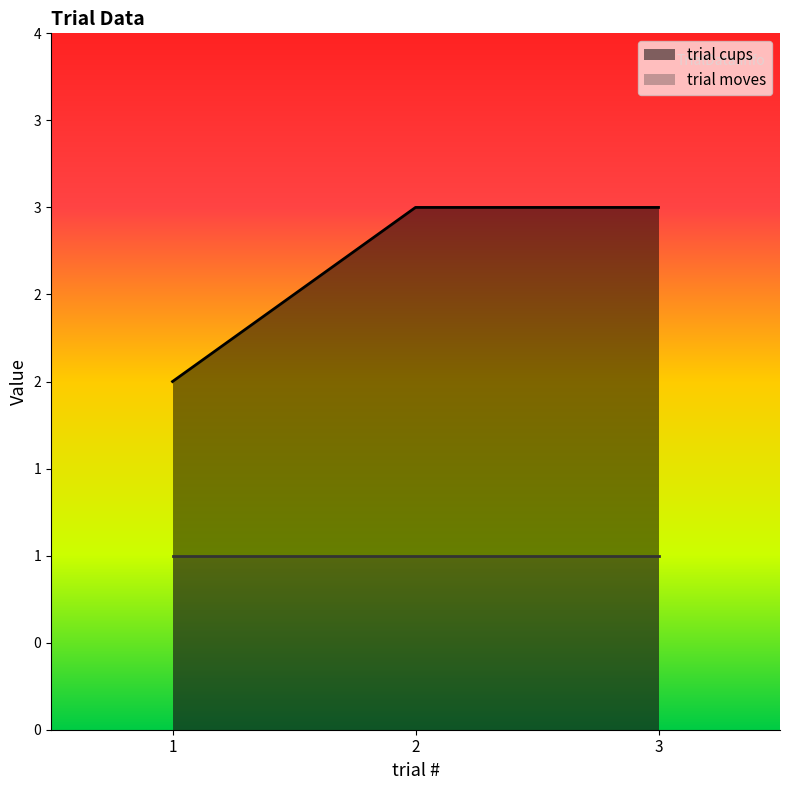

At which category does the chart reach its peak across all series?

2